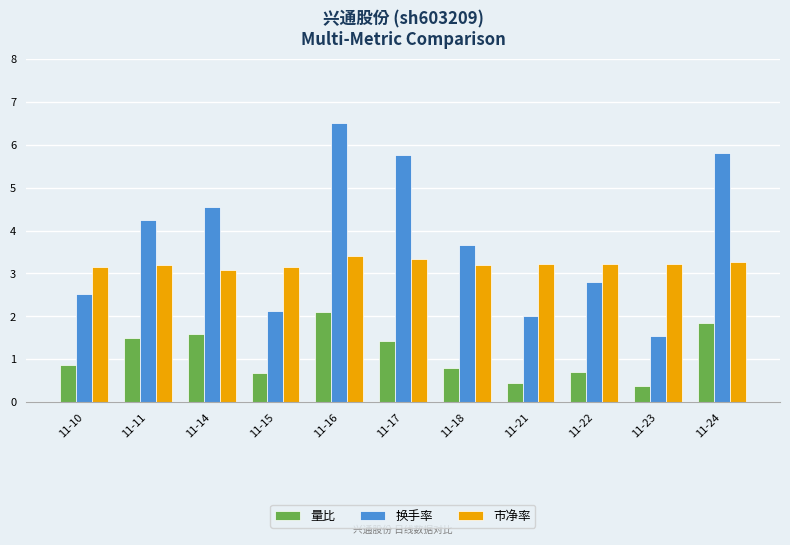

What is the spread (max minus min) of values at 11-22?

2.5